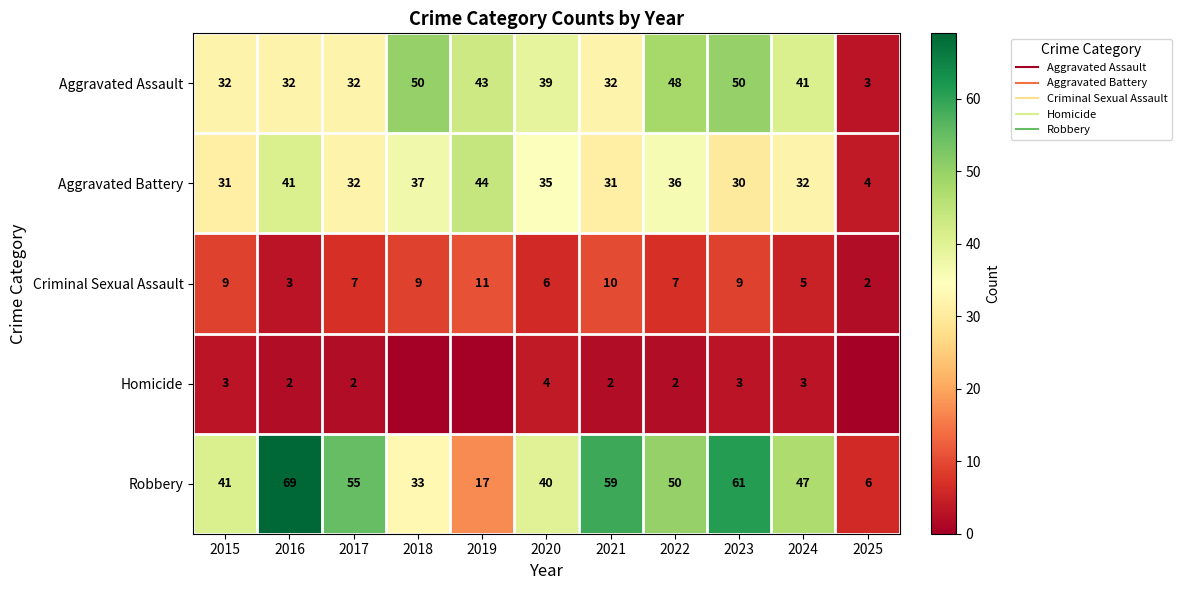

What is the average value of the Aggravated Assault series?

37